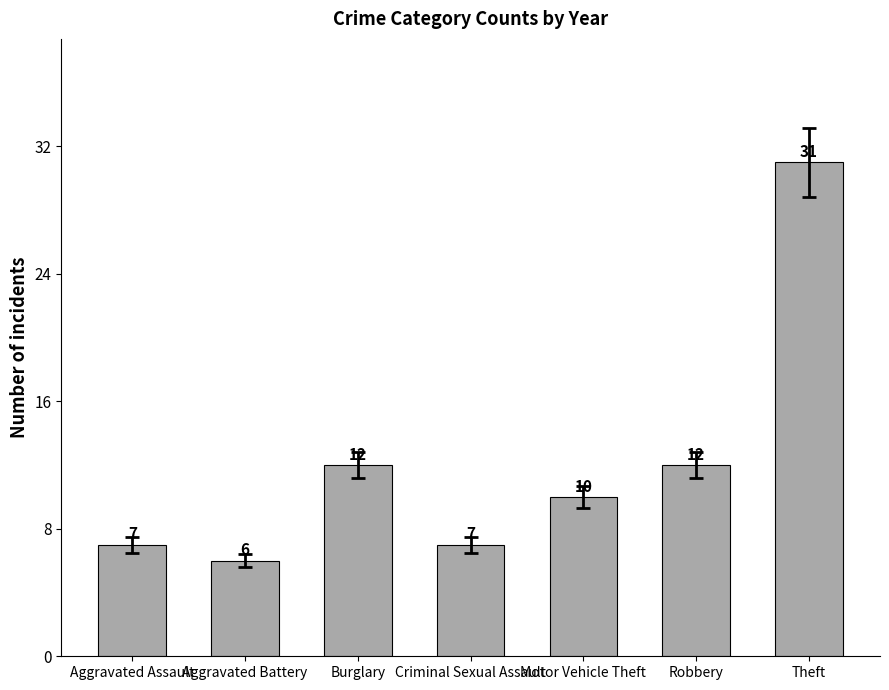

Reading right to left, what are all the values shown in this chart?

31	12	10	7	12	6	7